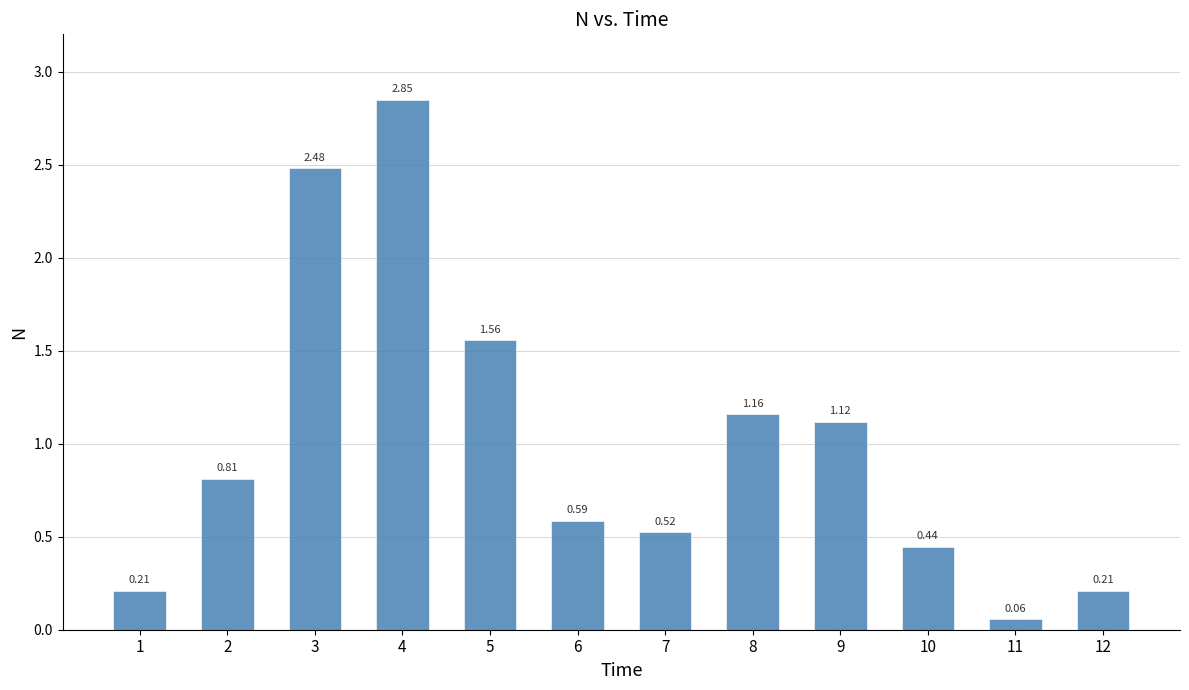

What is the sum of all values?

12.0